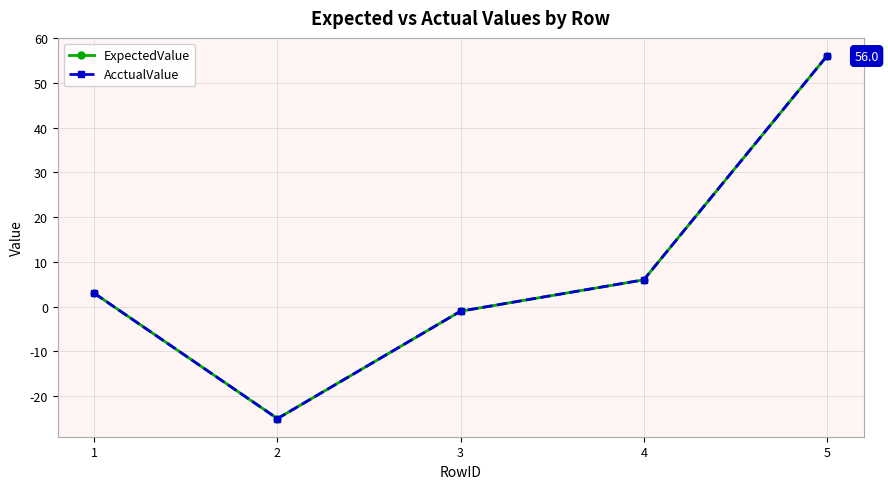

What is the minimum value shown in the chart?

-25